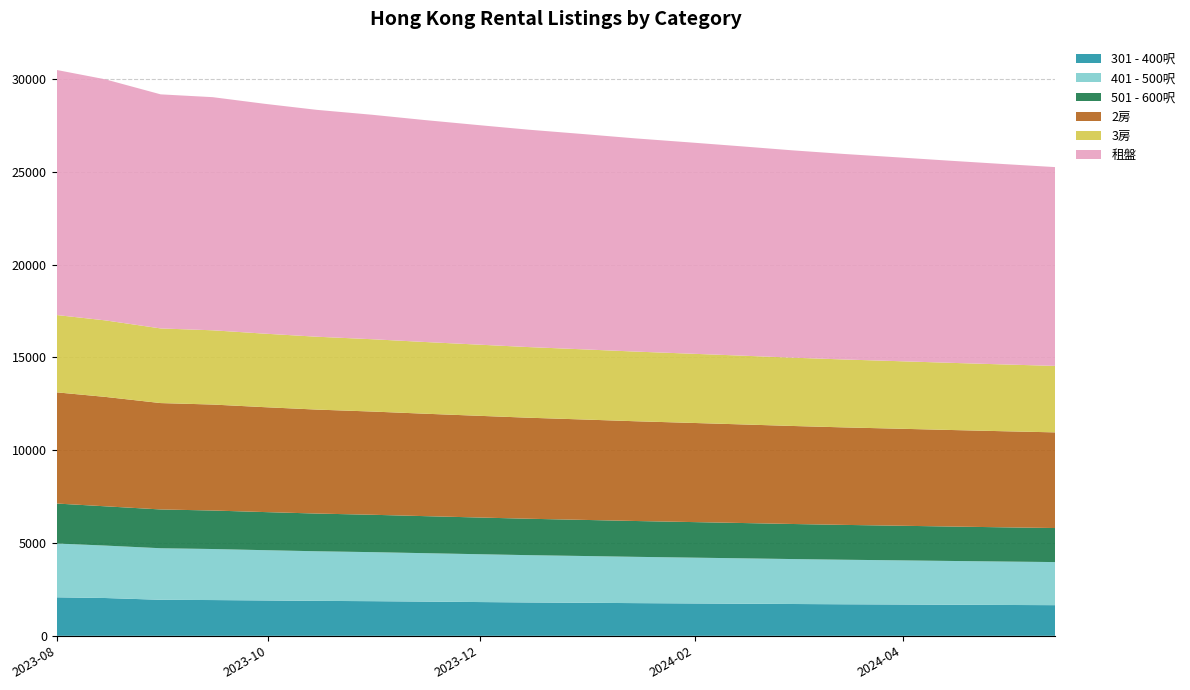

Reading left to right, extract all data points from this chart.

301 - 400呎: 2023-08-01=2075	2023-08-15=2037	2023-08-31=1941	2023-09-15=1927	2023-09-30=1906	2023-10-15=1883	2023-10-31=1867	2023-11-15=1845	2023-11-30=1821	2023-12-15=1798	2023-12-31=1780	2024-01-15=1762	2024-01-31=1745	2024-02-15=1730	2024-02-29=1715	2024-03-15=1700	2024-03-31=1688	2024-04-15=1675	2024-04-30=1663	2024-05-15=1652
401 - 500呎: 2023-08-01=2898	2023-08-15=2825	2023-08-31=2777	2023-09-15=2749	2023-09-30=2708	2023-10-15=2672	2023-10-31=2641	2023-11-15=2608	2023-11-30=2578	2023-12-15=2548	2023-12-31=2520	2024-01-15=2493	2024-01-31=2468	2024-02-15=2444	2024-02-29=2421	2024-03-15=2399	2024-03-31=2378	2024-04-15=2358	2024-04-30=2339	2024-05-15=2321
501 - 600呎: 2023-08-01=2153	2023-08-15=2115	2023-08-31=2089	2023-09-15=2074	2023-09-30=2052	2023-10-15=2031	2023-10-31=2013	2023-11-15=1995	2023-11-30=1978	2023-12-15=1961	2023-12-31=1945	2024-01-15=1930	2024-01-31=1916	2024-02-15=1902	2024-02-29=1889	2024-03-15=1877	2024-03-31=1865	2024-04-15=1854	2024-04-30=1843	2024-05-15=1833
2房: 2023-08-01=5989	2023-08-15=5893	2023-08-31=5730	2023-09-15=5708	2023-09-30=5650	2023-10-15=5600	2023-10-31=5560	2023-11-15=5518	2023-11-30=5480	2023-12-15=5442	2023-12-31=5407	2024-01-15=5373	2024-01-31=5341	2024-02-15=5310	2024-02-29=5280	2024-03-15=5252	2024-03-31=5225	2024-04-15=5200	2024-04-30=5176	2024-05-15=5153
3房: 2023-08-01=4164	2023-08-15=4122	2023-08-31=4020	2023-09-15=3999	2023-09-30=3960	2023-10-15=3925	2023-10-31=3895	2023-11-15=3863	2023-11-30=3834	2023-12-15=3805	2023-12-31=3778	2024-01-15=3752	2024-01-31=3727	2024-02-15=3703	2024-02-29=3680	2024-03-15=3658	2024-03-31=3637	2024-04-15=3617	2024-04-30=3598	2024-05-15=3580
租盤: 2023-08-01=13200	2023-08-15=12984	2023-08-31=12608	2023-09-15=12557	2023-09-30=12380	2023-10-15=12220	2023-10-31=12090	2023-11-15=11955	2023-11-30=11830	2023-12-15=11710	2023-12-31=11595	2024-01-15=11483	2024-01-31=11375	2024-02-15=11270	2024-02-29=11168	2024-03-15=11070	2024-03-31=10975	2024-04-15=10883	2024-04-30=10794	2024-05-15=10708